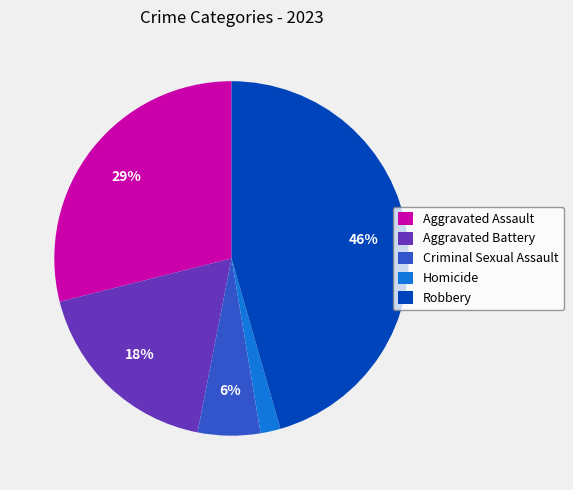

Rank the categories by value from highest to lowest.

Robbery, Aggravated Assault, Aggravated Battery, Criminal Sexual Assault, Homicide